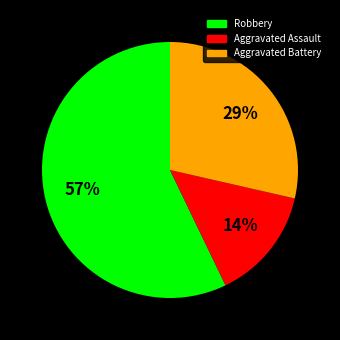

To the nearest percent, what percentage of the pie is Robbery?

57%